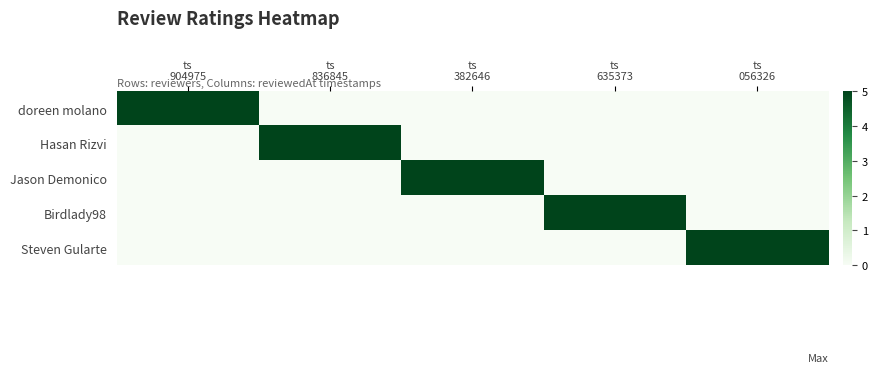

How many data points does each series have?

5